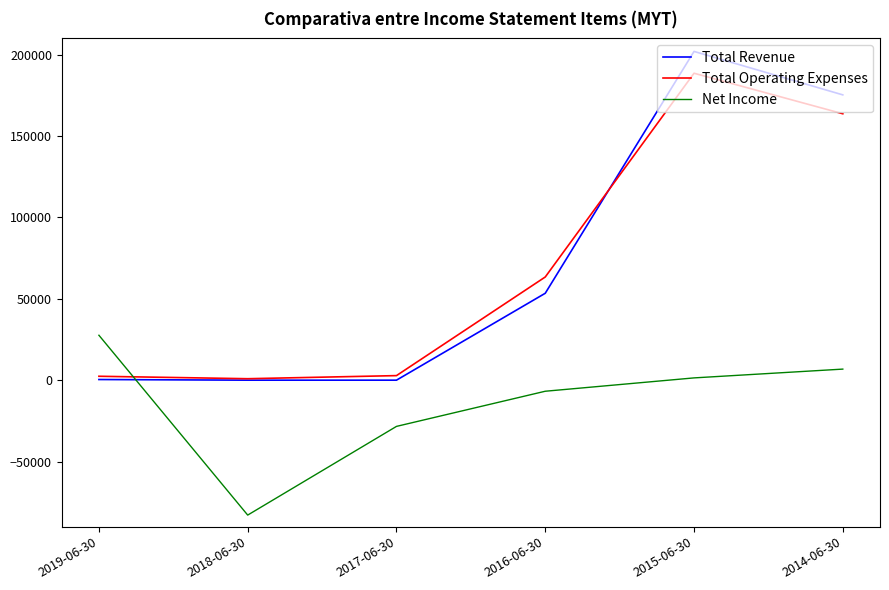

Which series has the widest spread of values?

Total Revenue